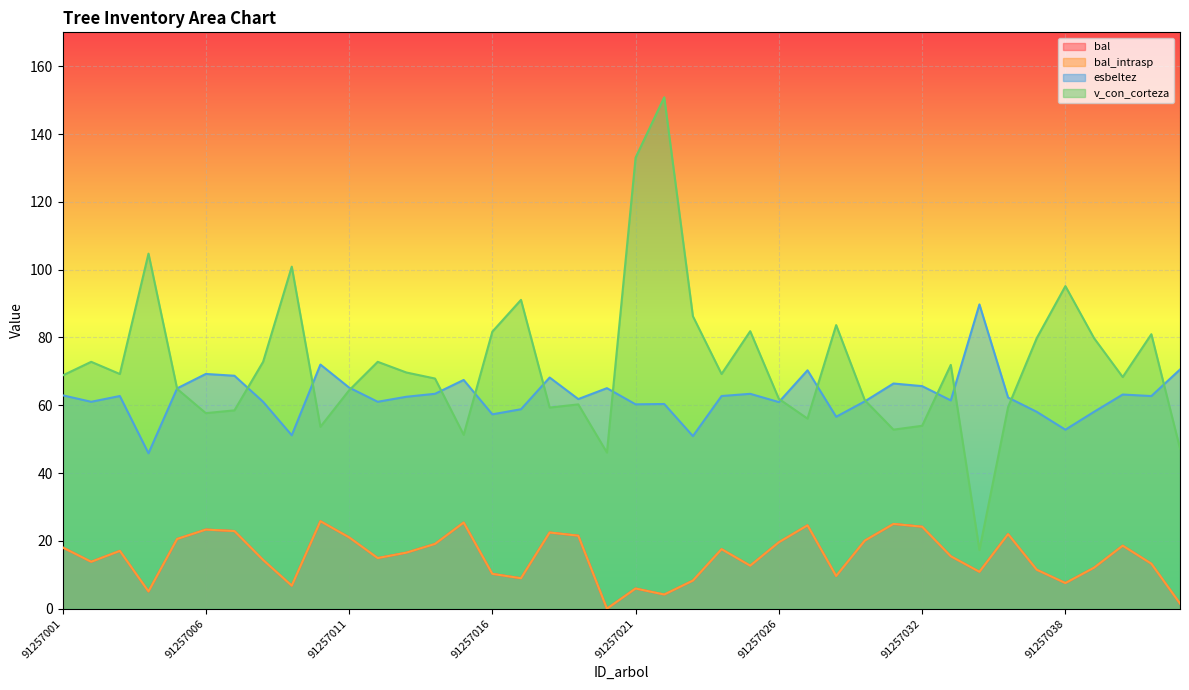

Is the value of bal_intrasp at 91257025 greater than the value of bal at 91257032?

No